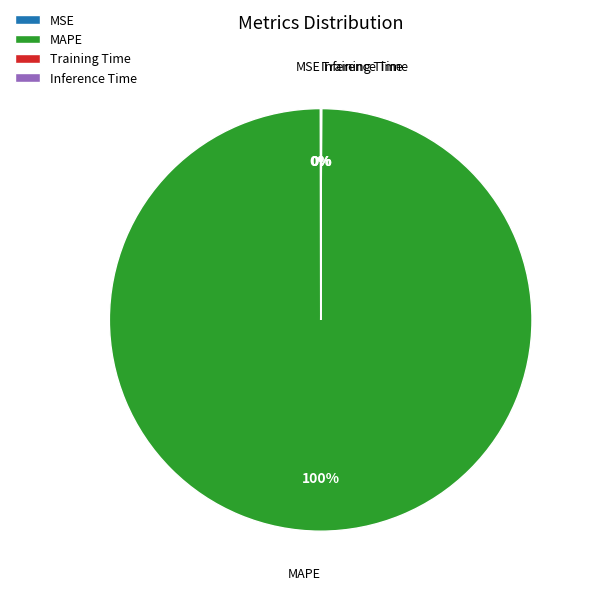

To the nearest percent, what is the difference between the largest and smallest slice percentages?

100%